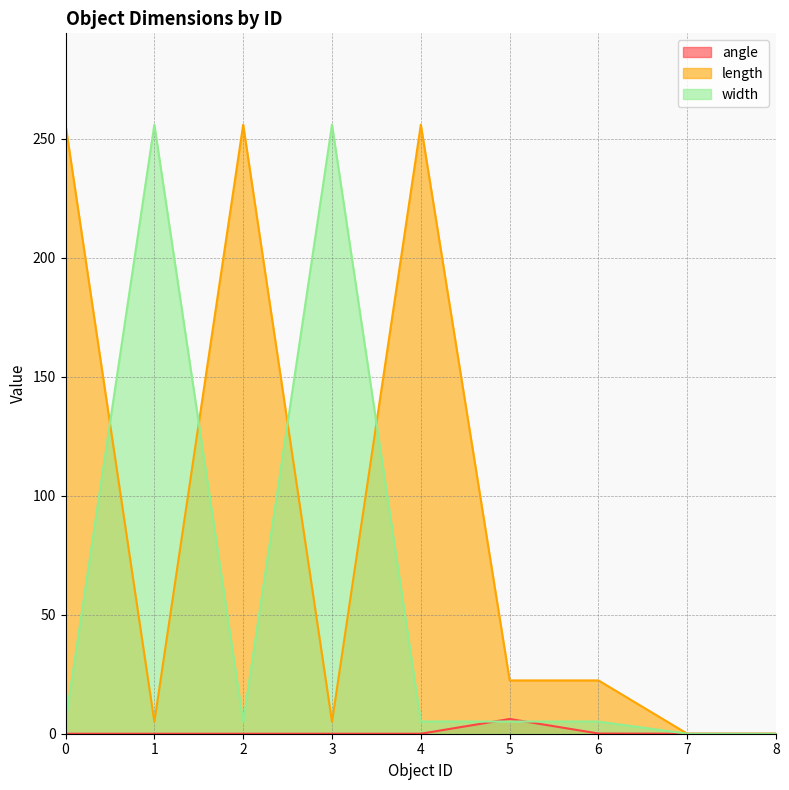

Where is the first local maximum for length?

2